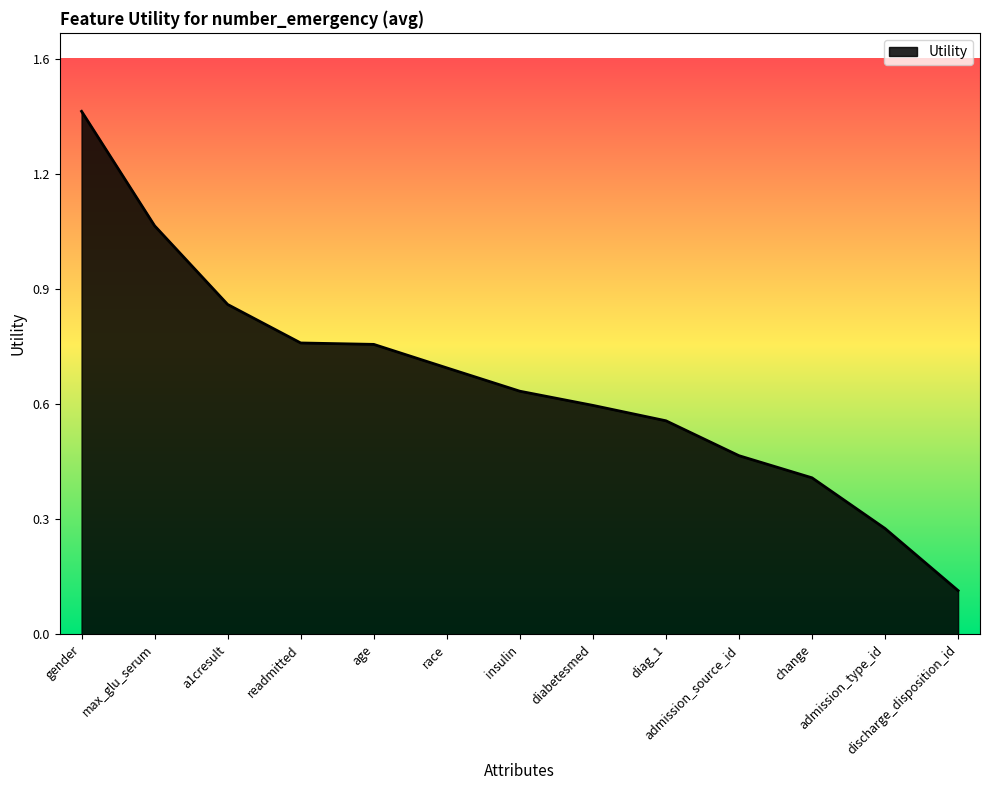

Rank the categories by value from highest to lowest.

gender, max_glu_serum, a1cresult, readmitted, age, race, insulin, diabetesmed, diag_1, admission_source_id, change, admission_type_id, discharge_disposition_id